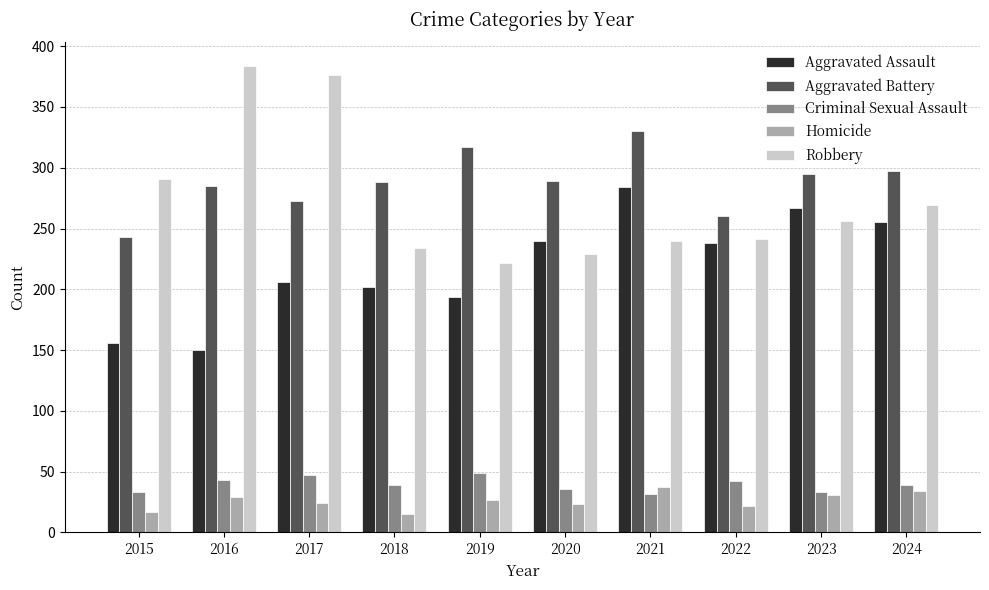

At 2019, list the series in order from largest to smallest.

Aggravated Battery, Robbery, Aggravated Assault, Criminal Sexual Assault, Homicide